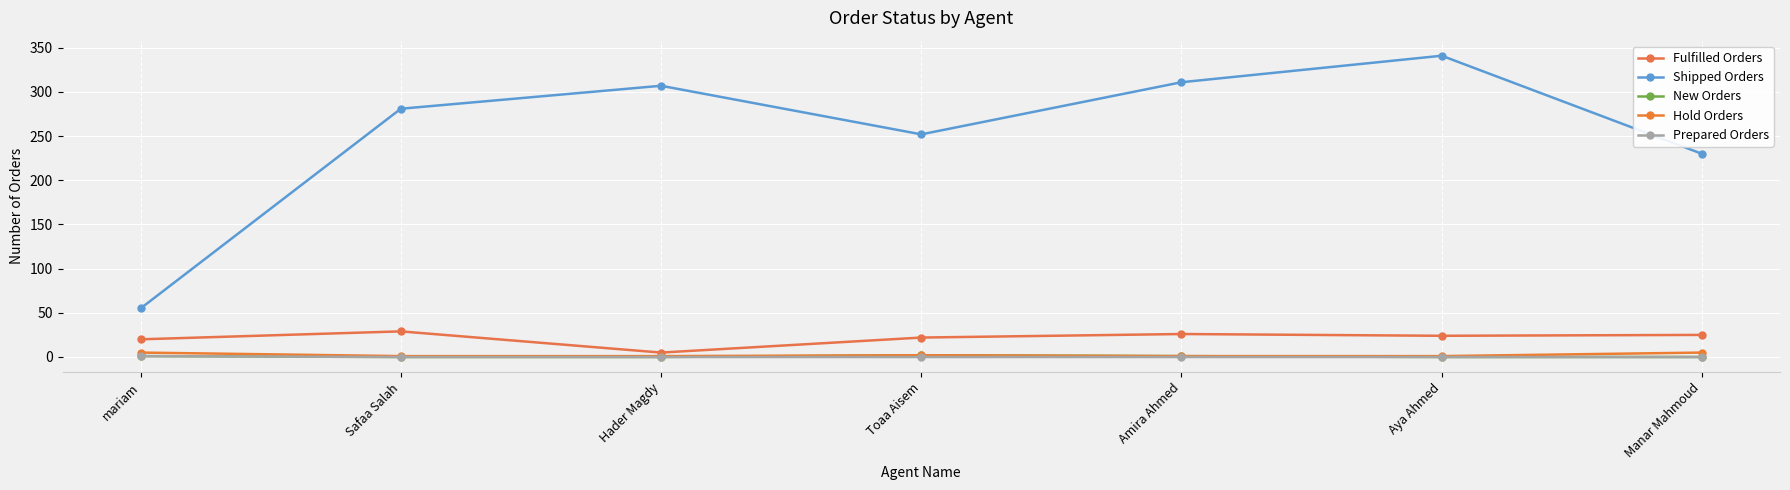

True or false: Prepared Orders and Shipped Orders cross at least once.

False